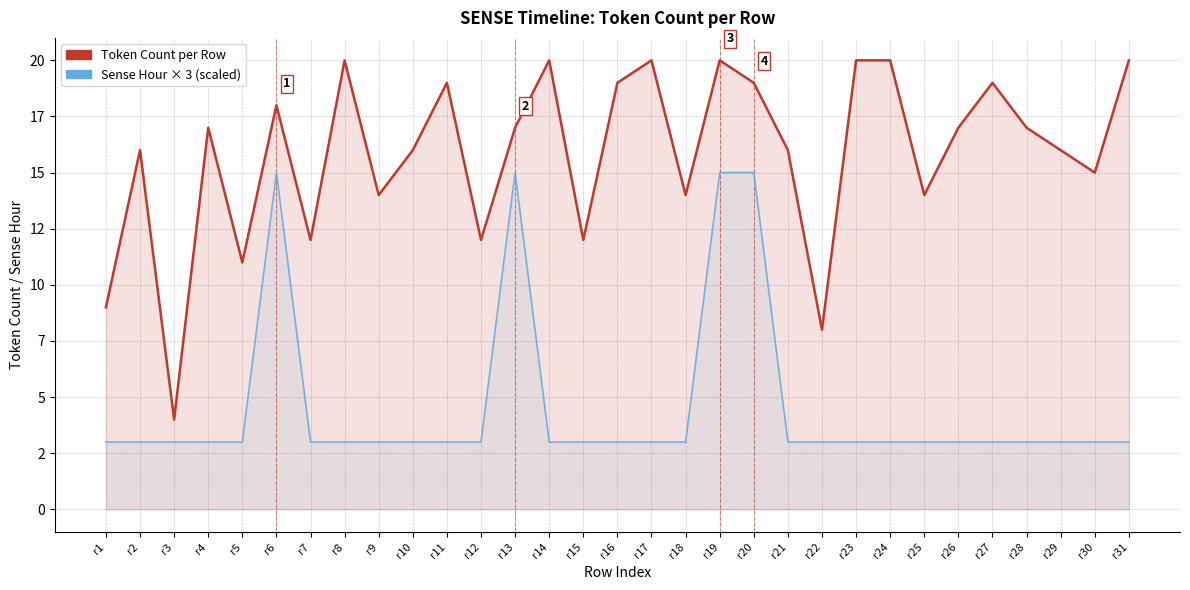

At which label is Sense Hour × 3 (scaled) closest to 9?

r1